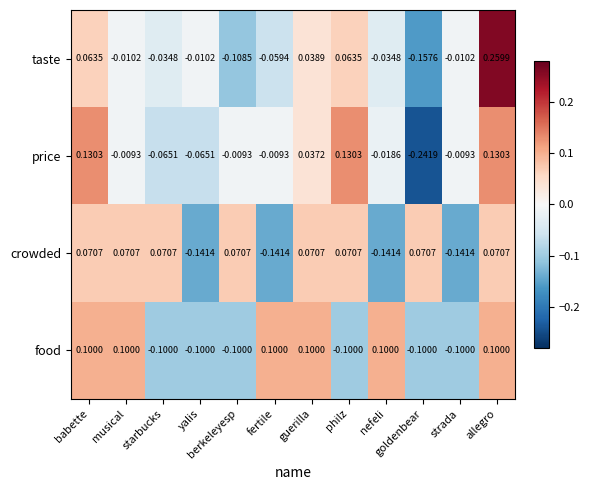

Which series changed the most between philz and allegro?

food